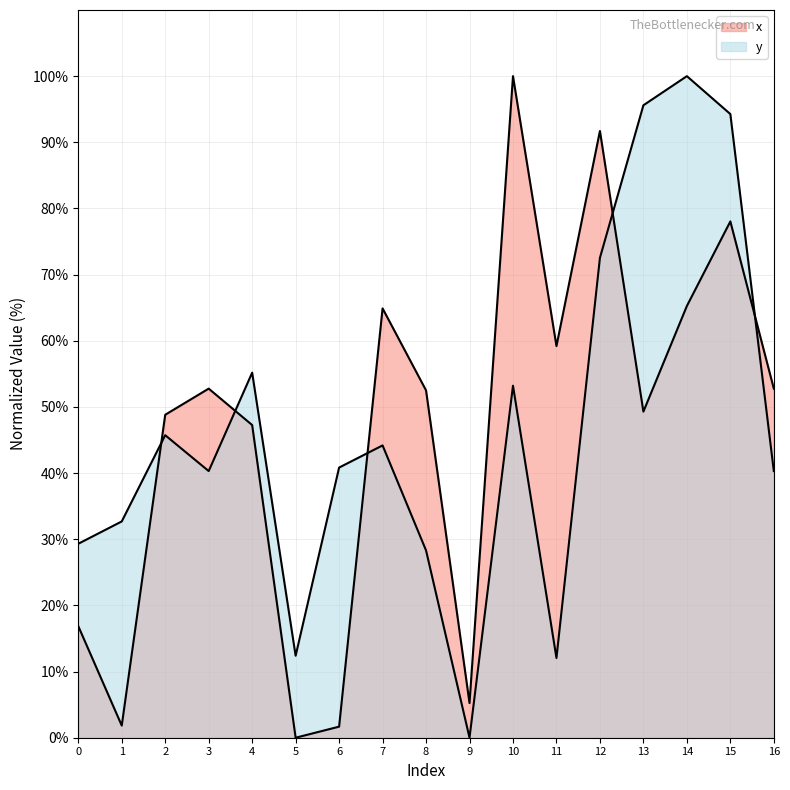

Is the value of y at 1 greater than the value of x at 2?

No